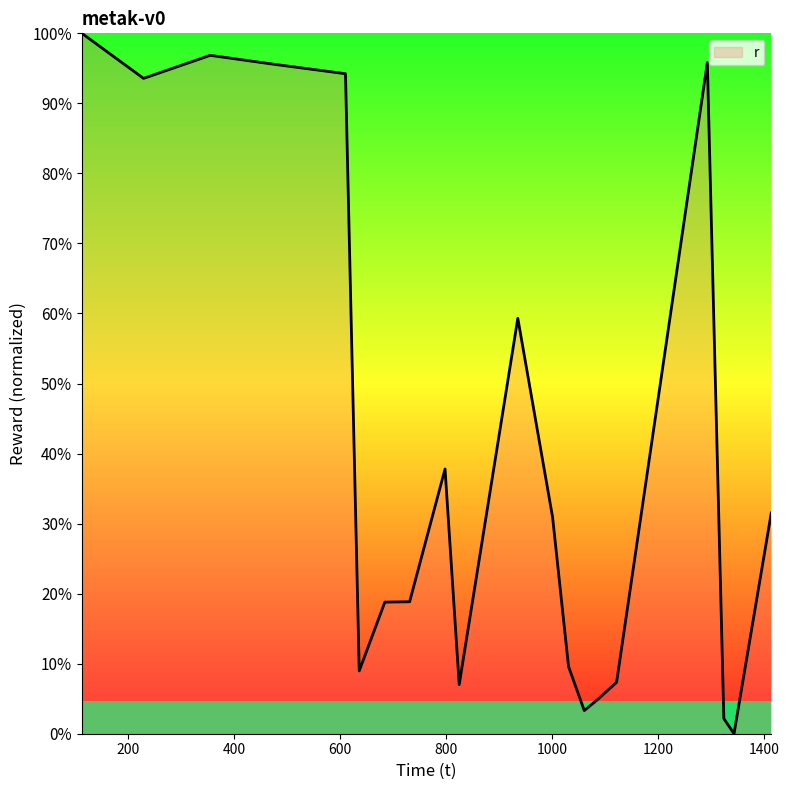

What is the difference between the maximum and minimum values?

100.0